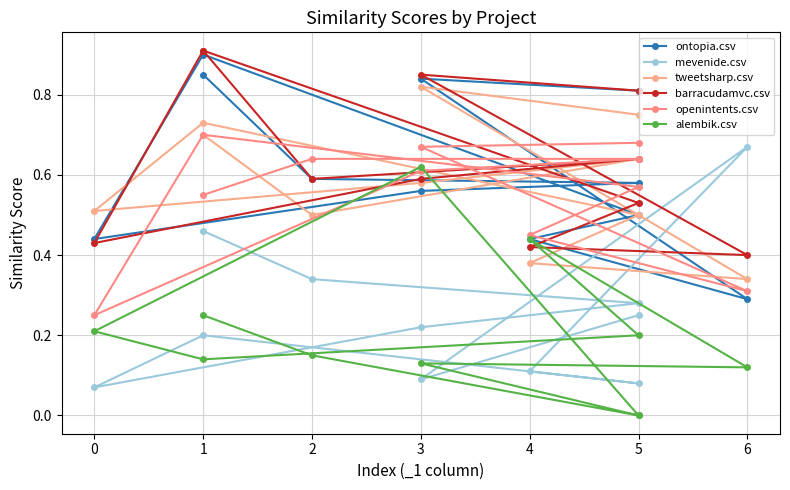

True or false: alembik.csv and mevenide.csv intersect in this chart.

True